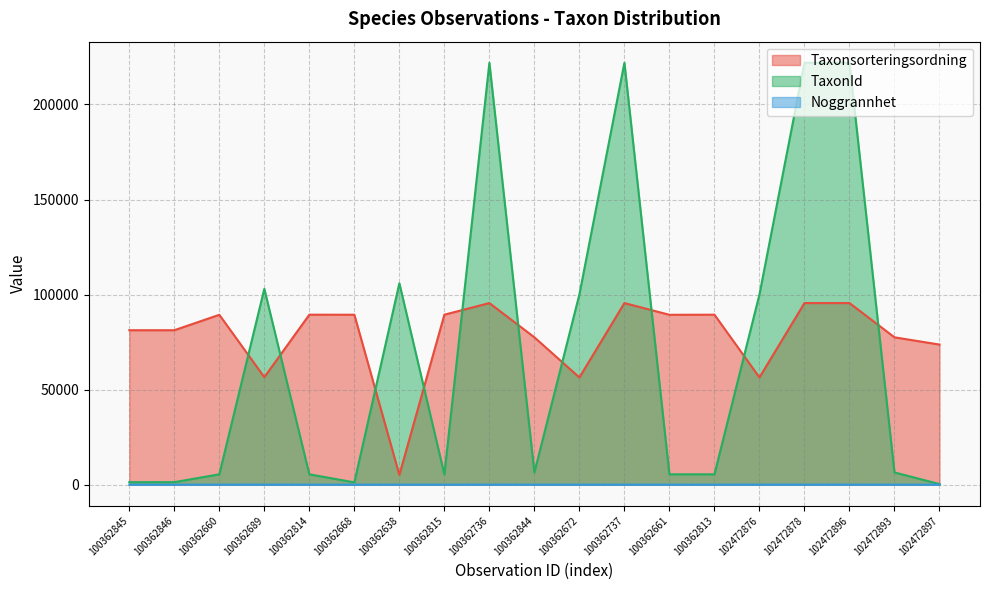

What is the total value across all series at 100362689?

159586